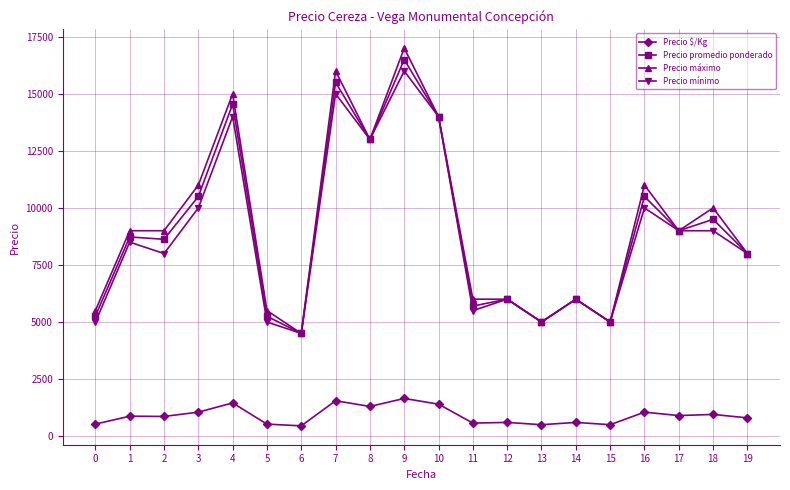

Does the chart have visible grid lines?

Yes